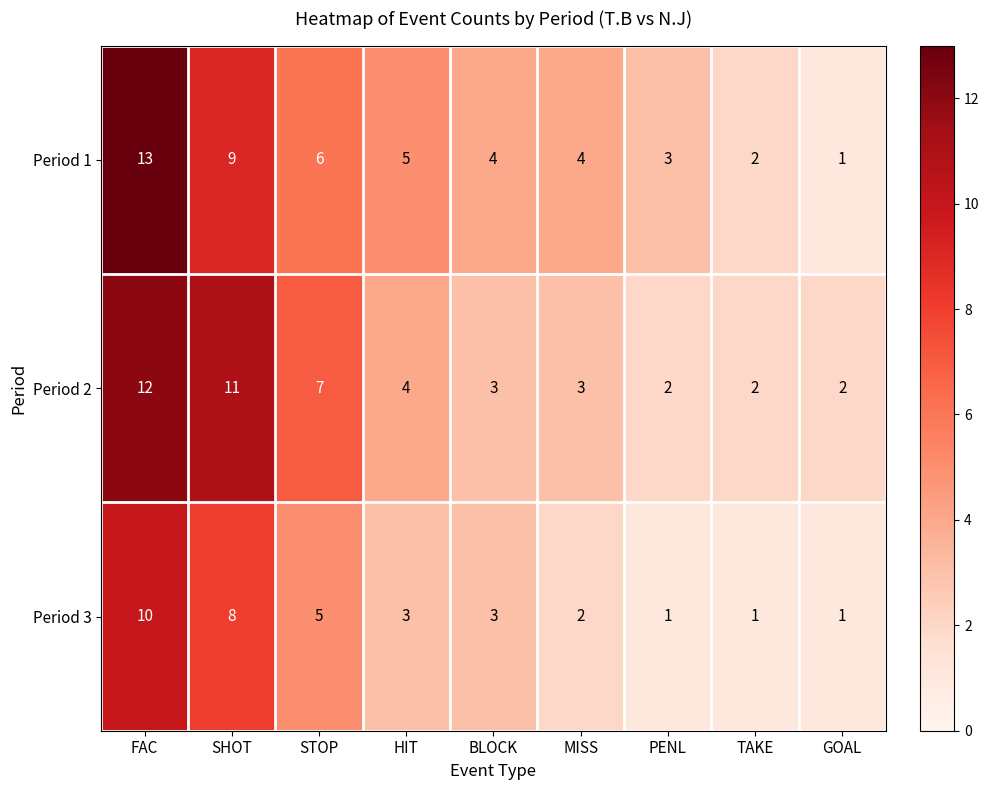

Is it true that Period 3 equals 0 at MISS?

False